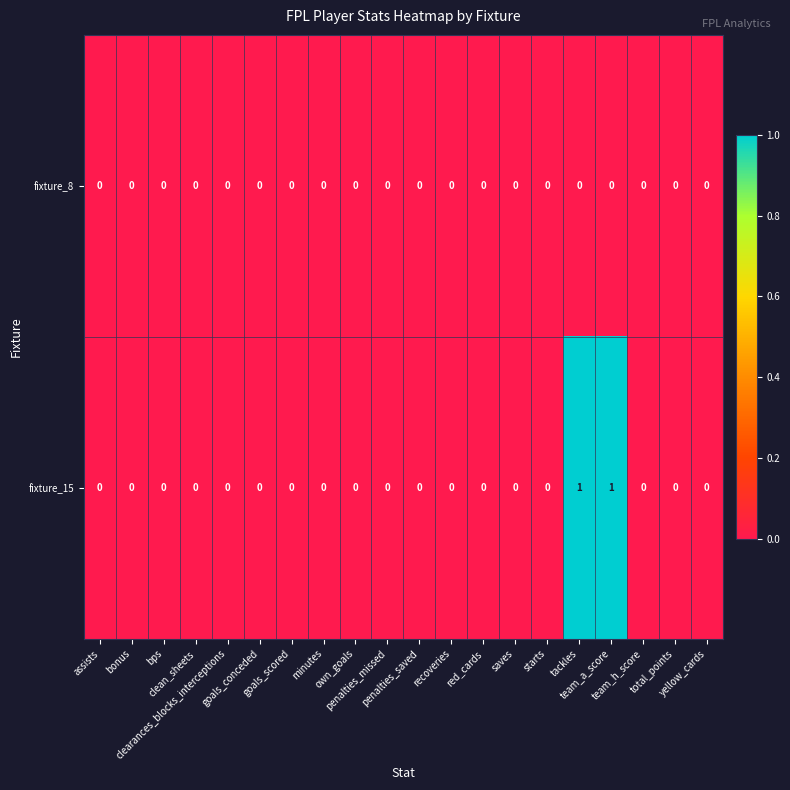

Which series has the largest range (max minus min)?

fixture_15